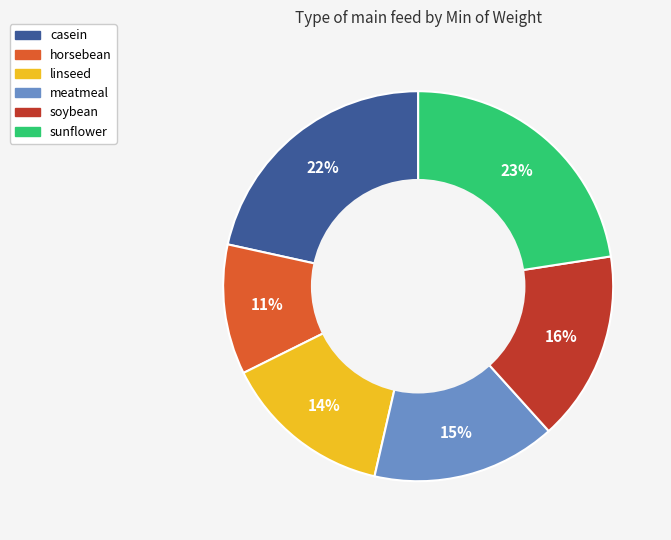

What is the smallest slice in the pie chart?

horsebean